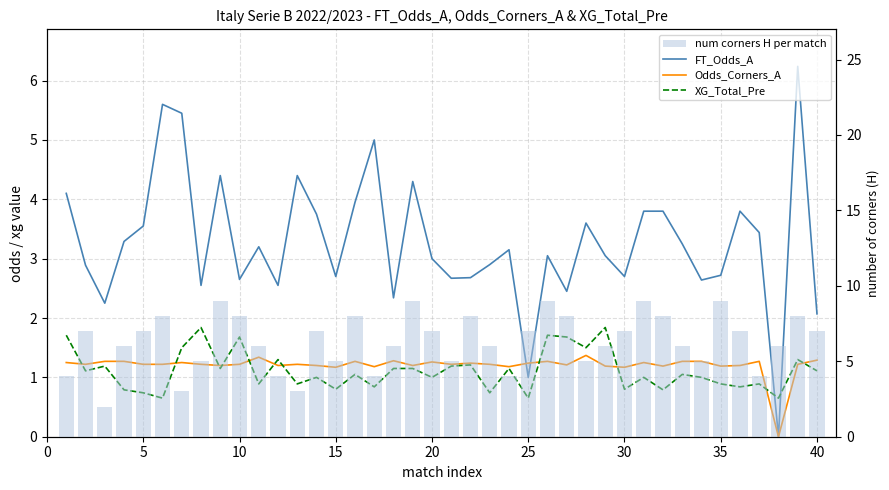

Rank the series at 5 from lowest to highest value.

XG_Total_Pre, Odds_Corners_A, FT_Odds_A, num corners H per match